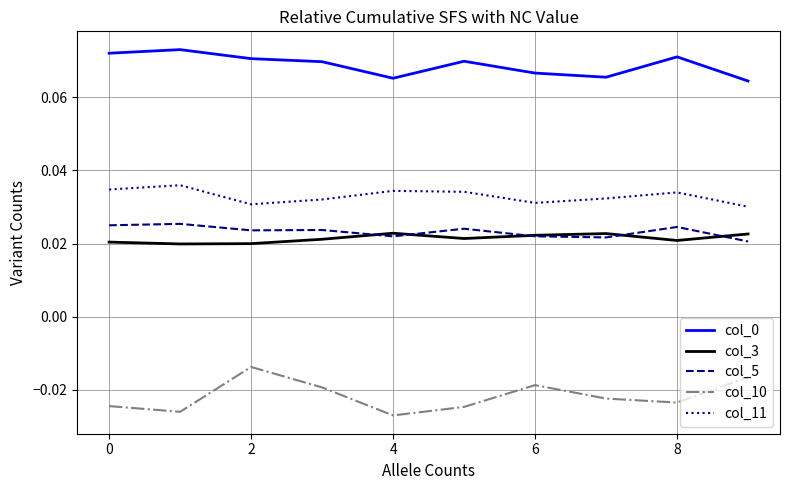

True or false: col_11 and col_5 cross at least once.

False